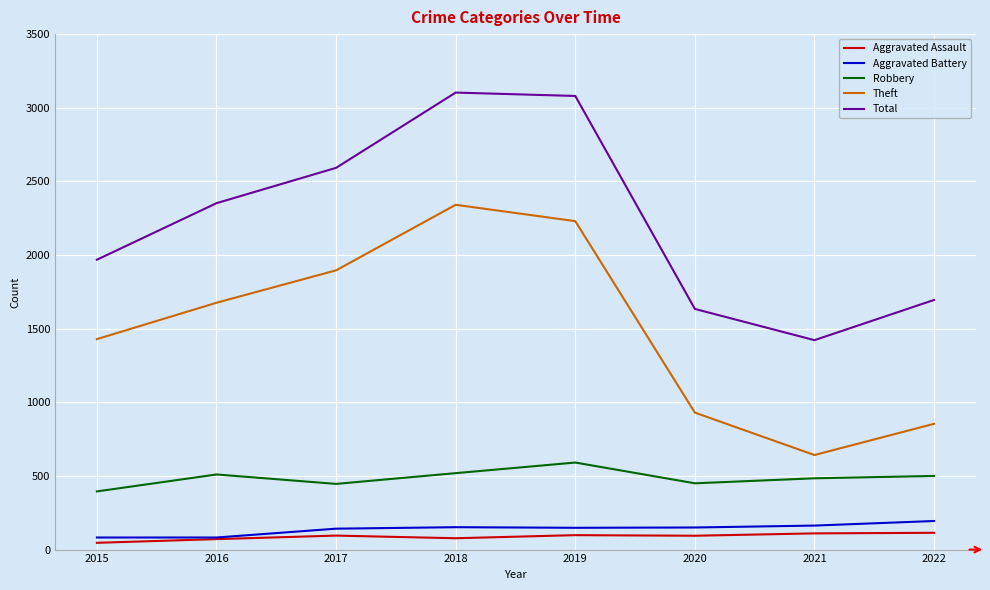

At which label does Theft reach its peak?

2018